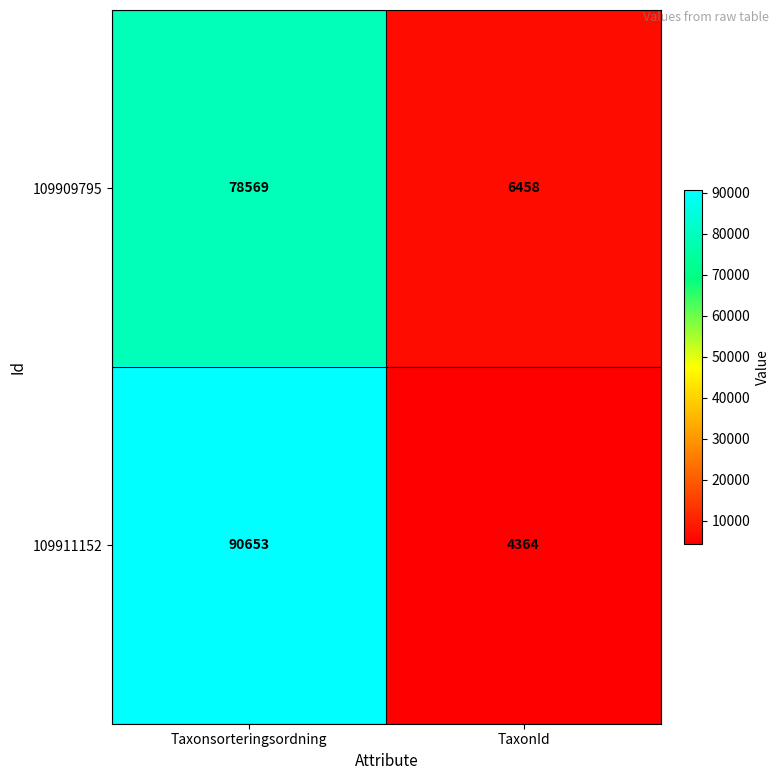

The value of 109911152 at Taxonsorteringsordning is 90653. True or false?

True